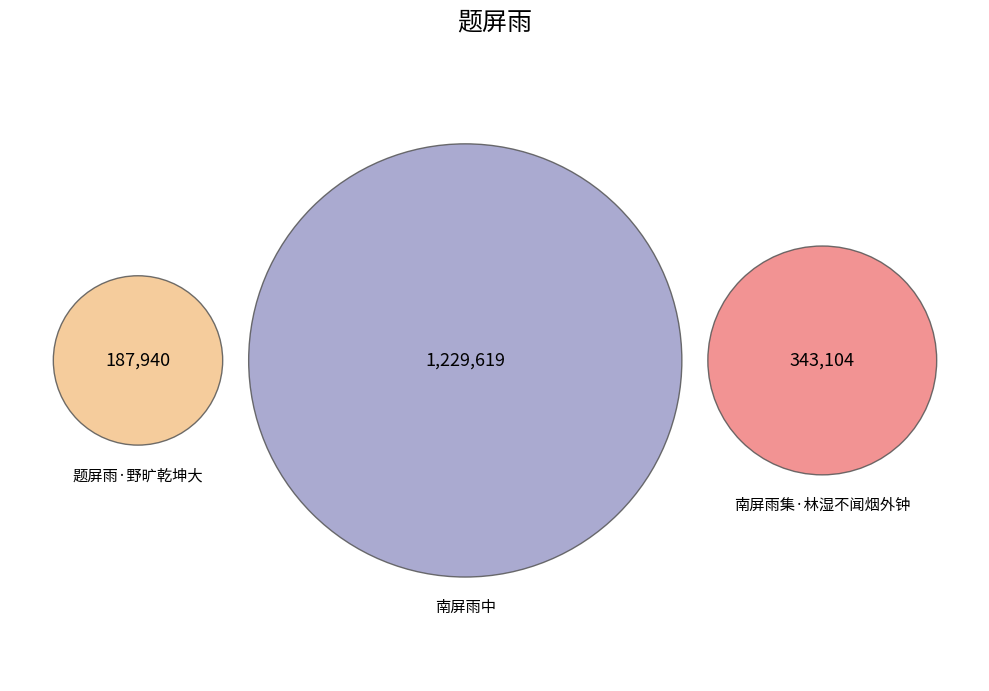

Is it true that 题屏雨·野旷乾坤大 is 24% of the pie?

False